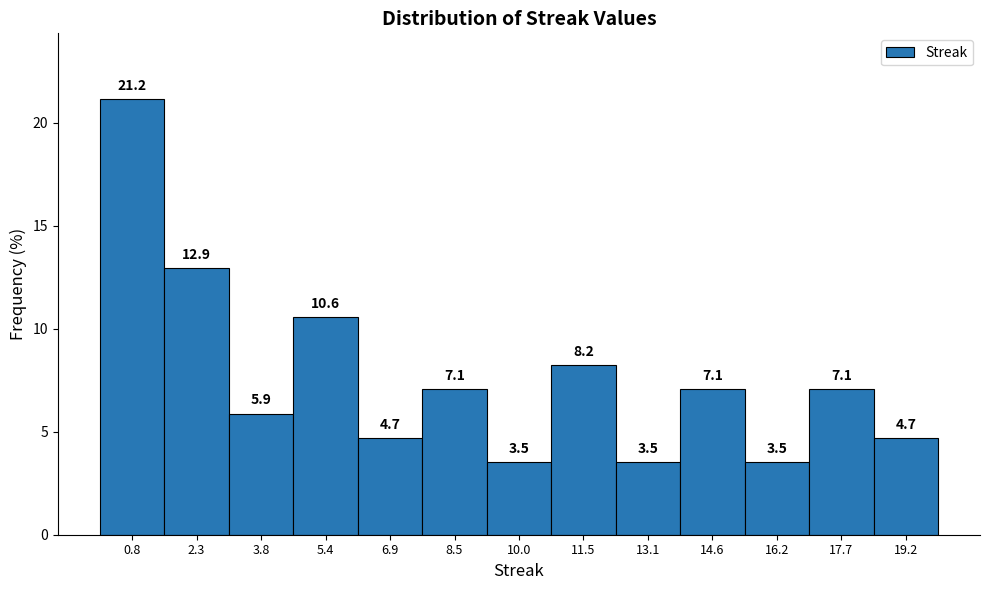

Over which range of the x-axis is the bar tallest?

0.0 to 1.6